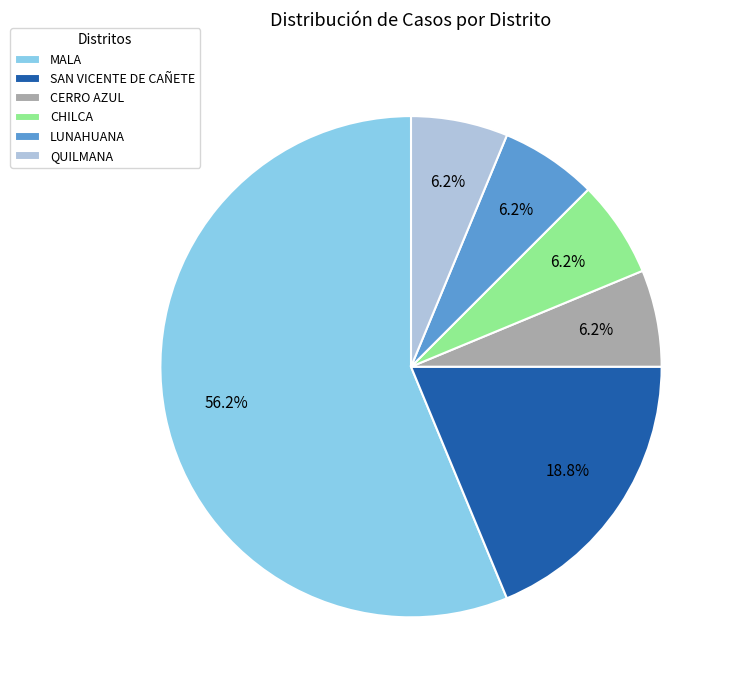

To the nearest percent, what is the average slice percentage?

17%